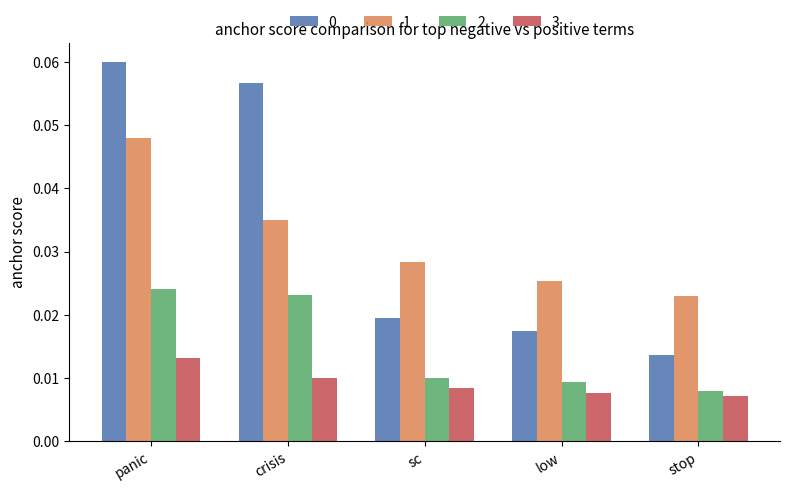

List the labels in order of 1 value, smallest first.

stop, low, sc, crisis, panic